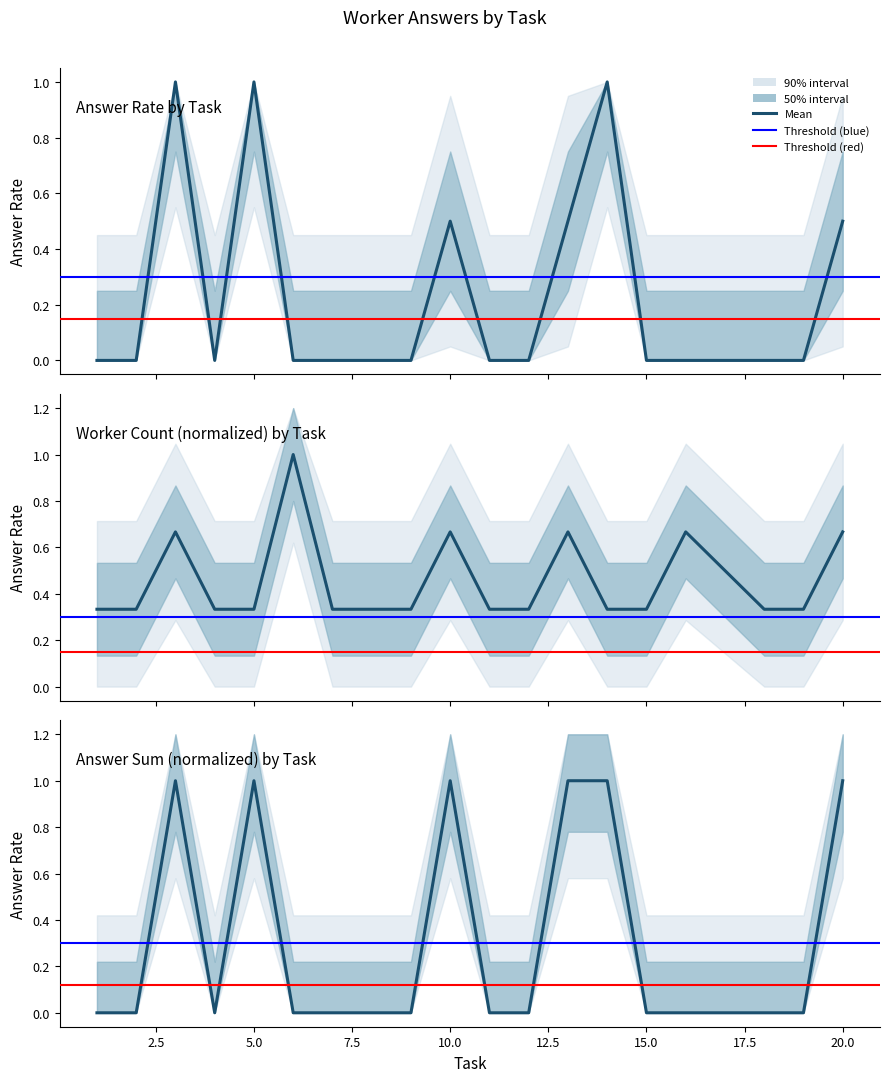

How many interior local peaks does the answer_sum series have?

3